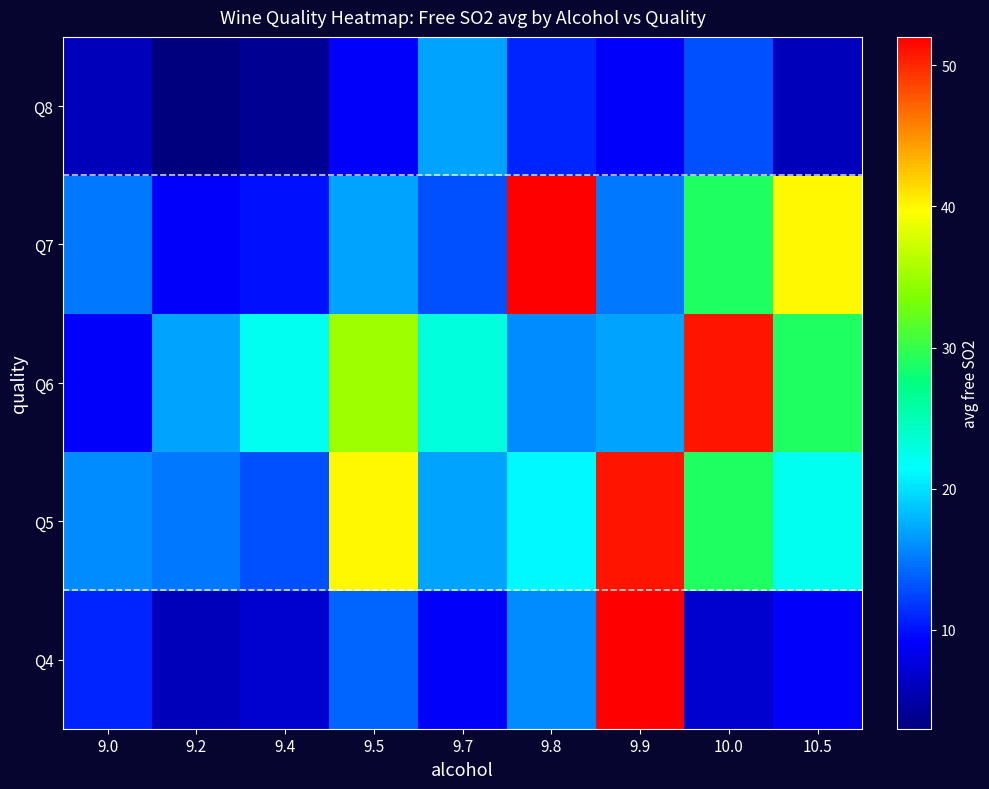

Reading left to right, list all the values displayed in this chart.

quality_4: 11	6	7	14	9	16	52	7	9
quality_5: 16	15	13	40	17	21	51	29	22
quality_6: 9	17	22	35	23	16	17	51	29
quality_7: 15	9	10	17	13	52	15	29	40
quality_8: 6	3	4	9	17	11	9	13	6